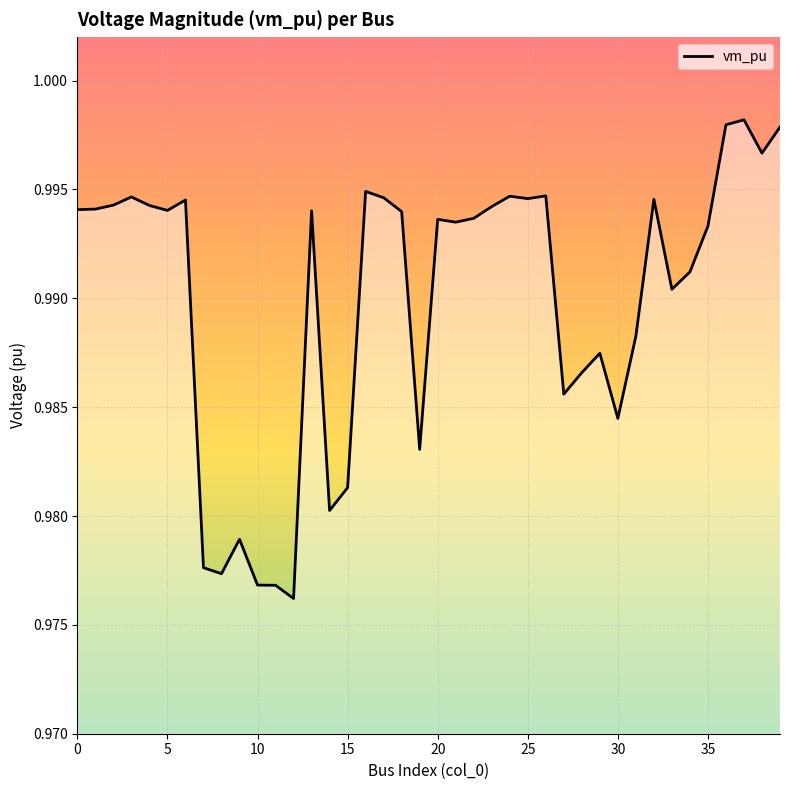

True or false: the data shows 1.3 at 0.

False